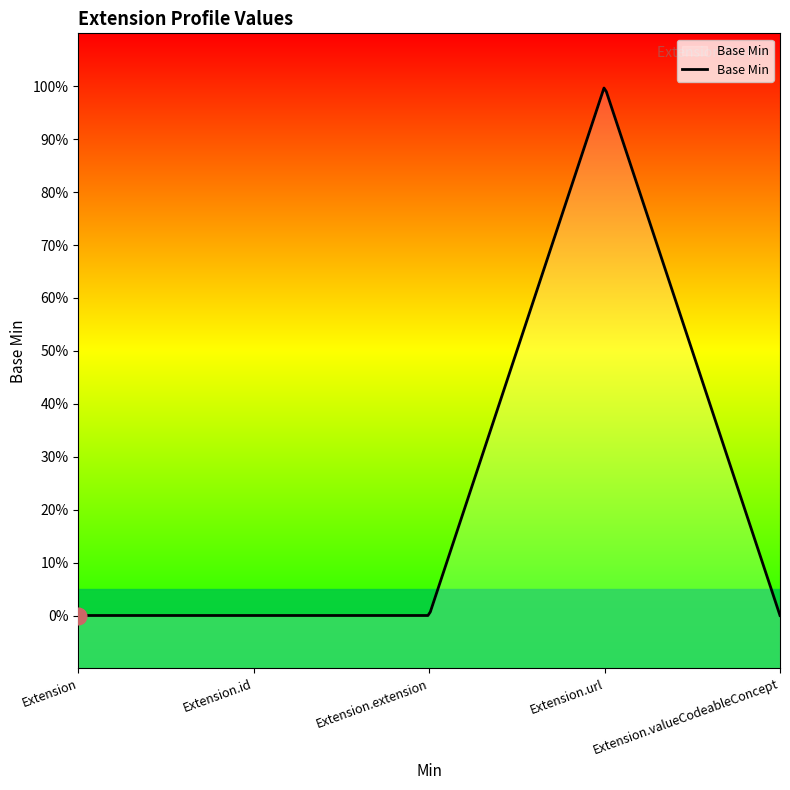

What is the difference between the maximum and minimum values?

1